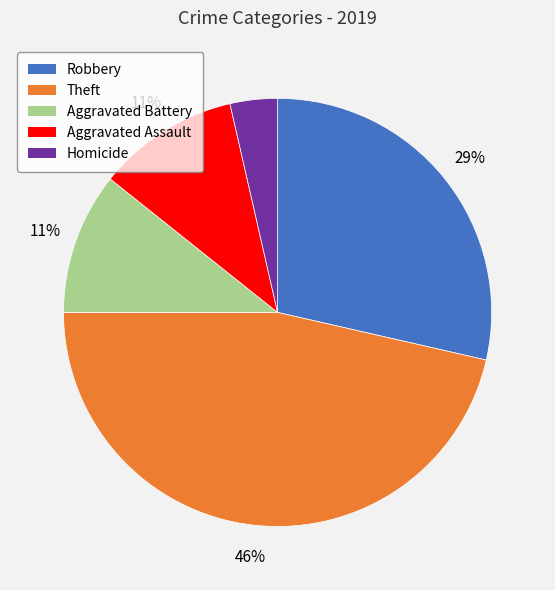

Does Aggravated Battery account for over 50% of the chart?

No